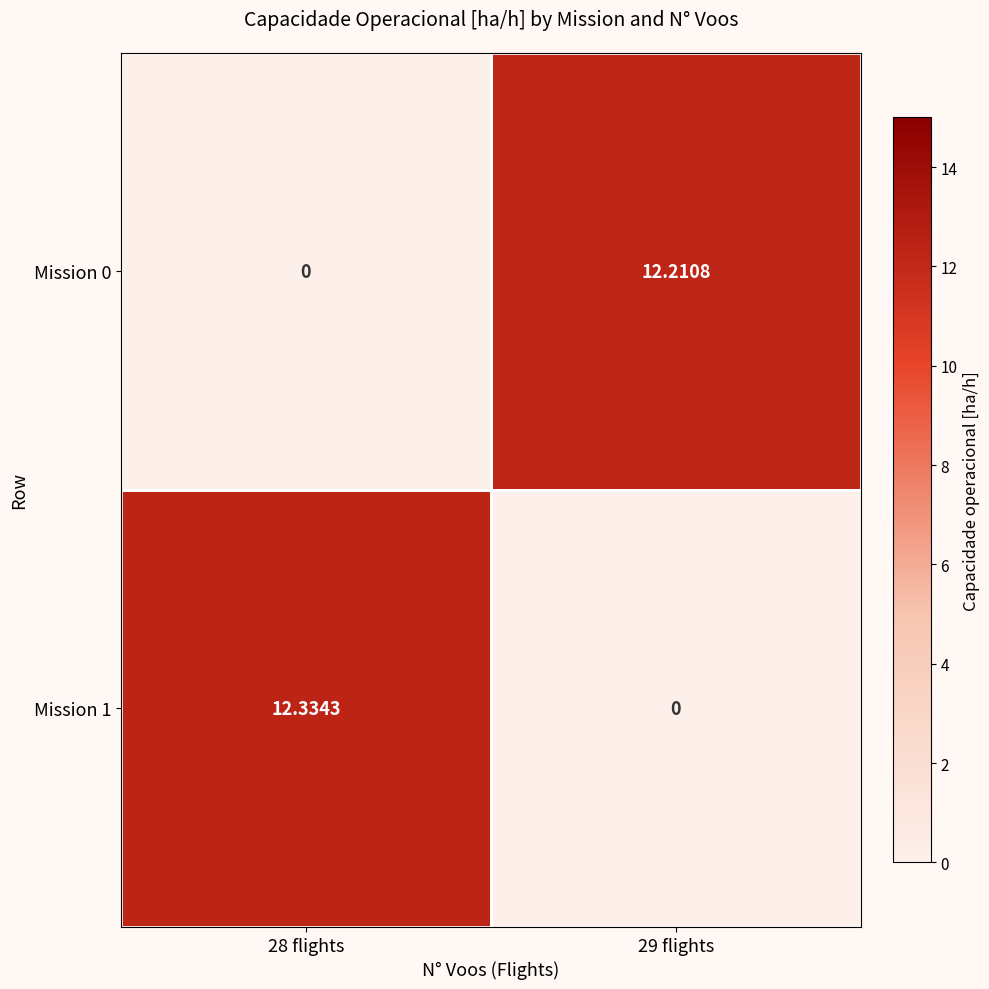

Which series has the largest range (max minus min)?

Mission 1